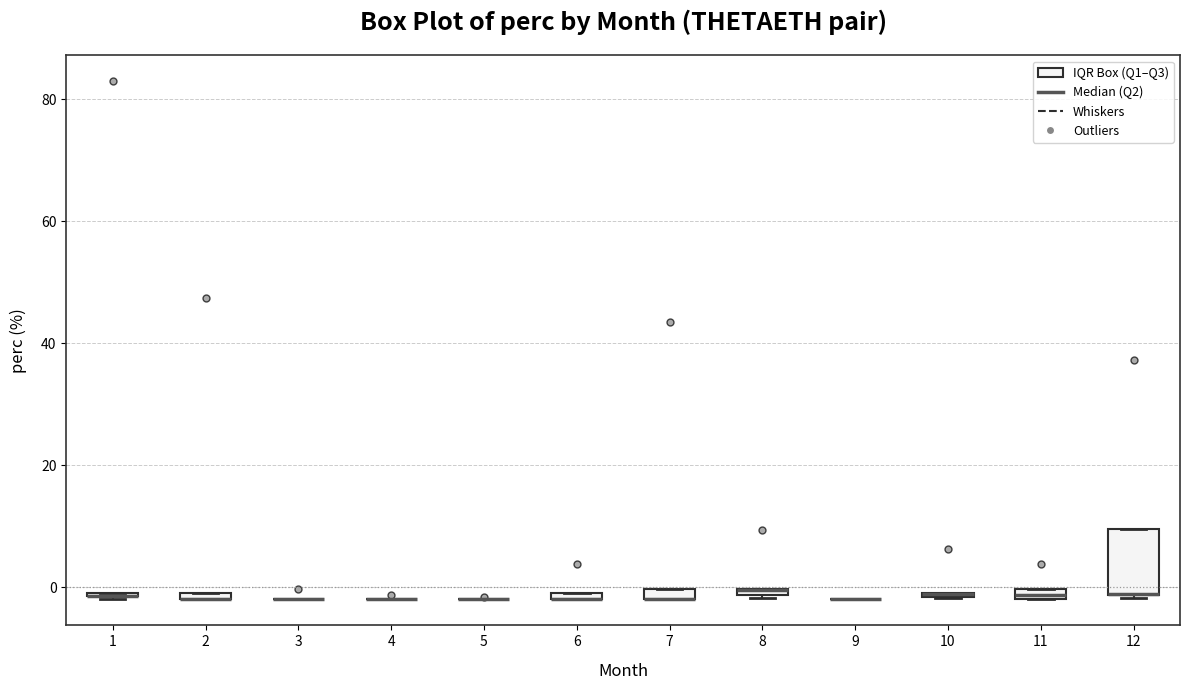

Where is the upper edge of the box at x = 11 on the y-axis? The values are not printed on the chart, so give them approximately, as read against the axis.

0